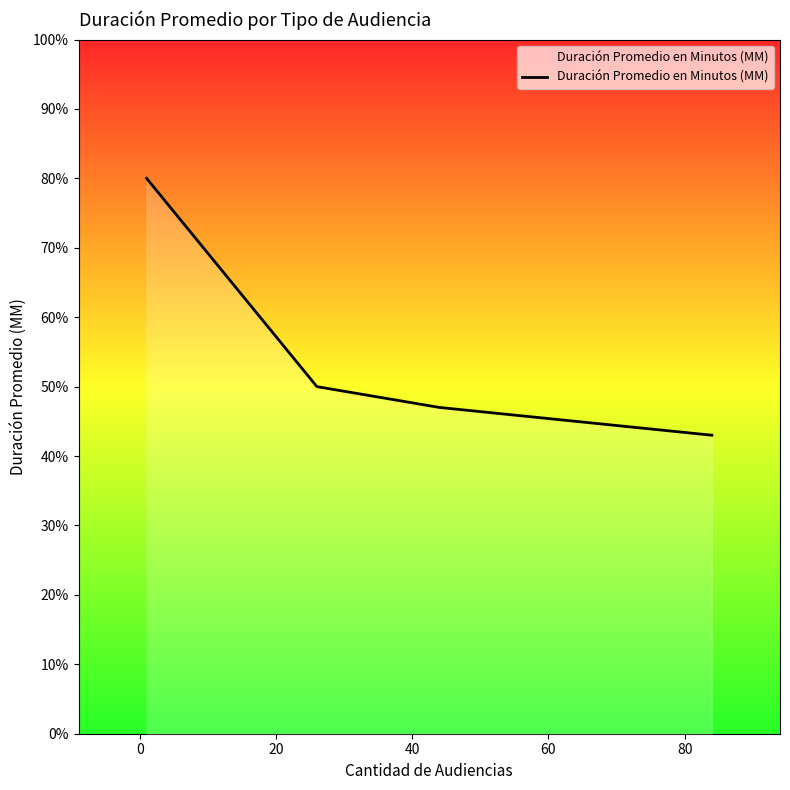

What is the maximum value shown in the chart?

80